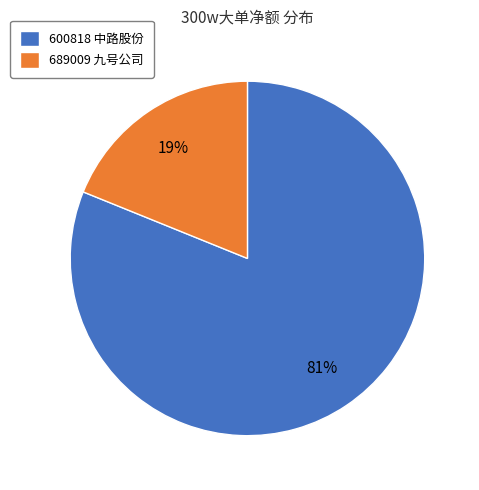

To the nearest percent, what portion does 689009 九号公司 represent?

19%